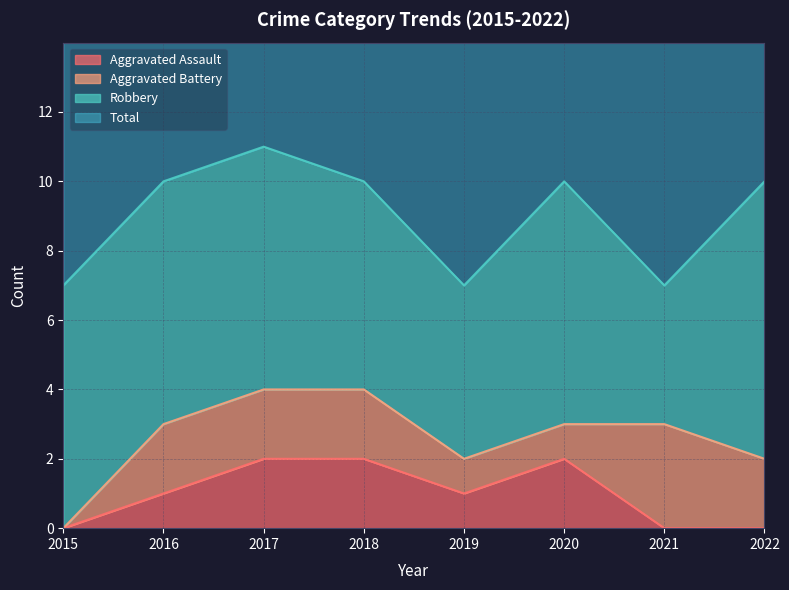

True or false: Aggravated Assault and Total cross at least once.

False